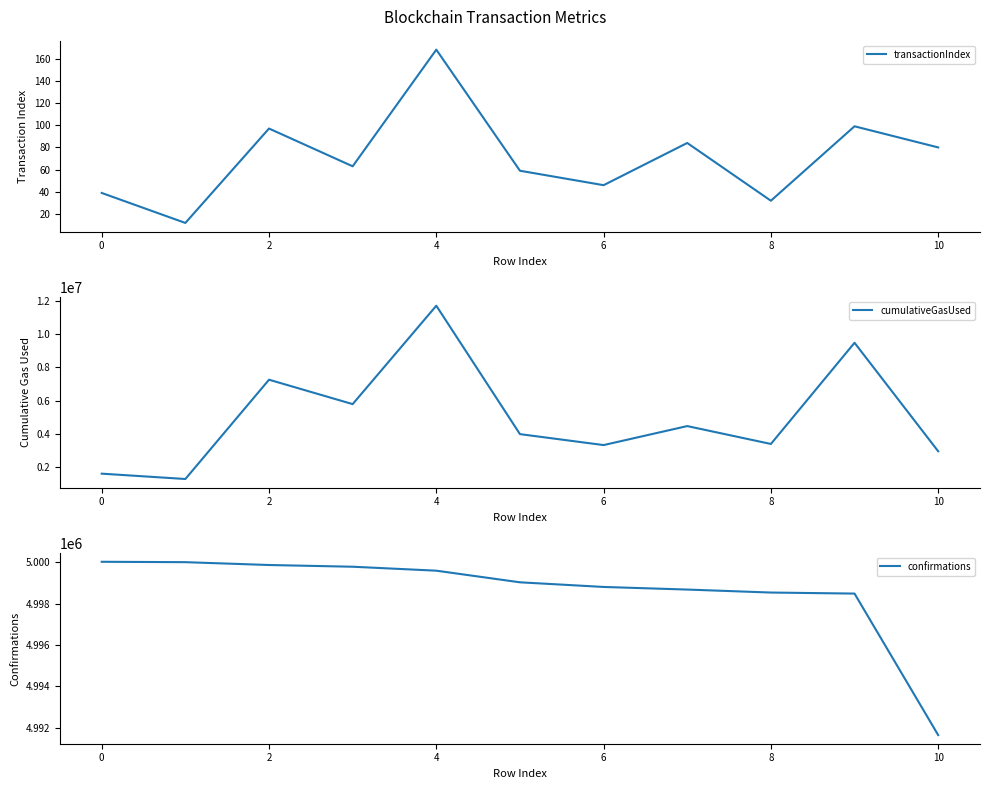

At which label does confirmations first exceed 4999025?

0